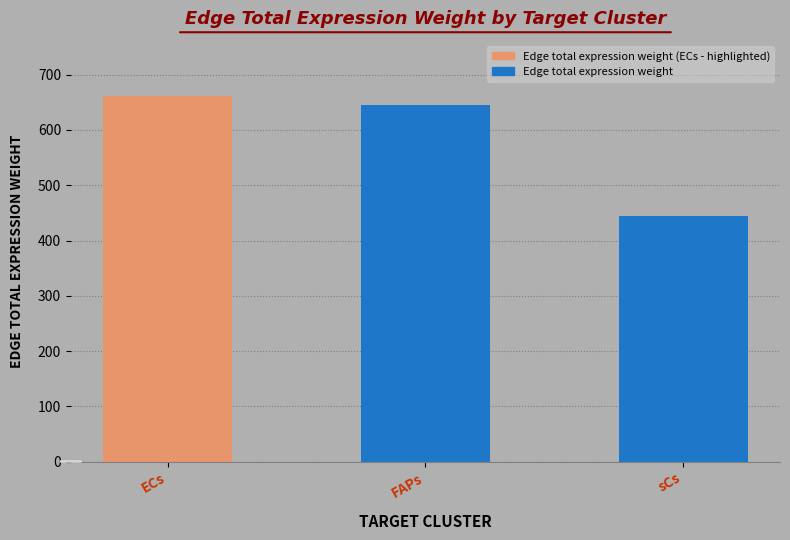

At which category does the chart reach its peak across all series?

ECs